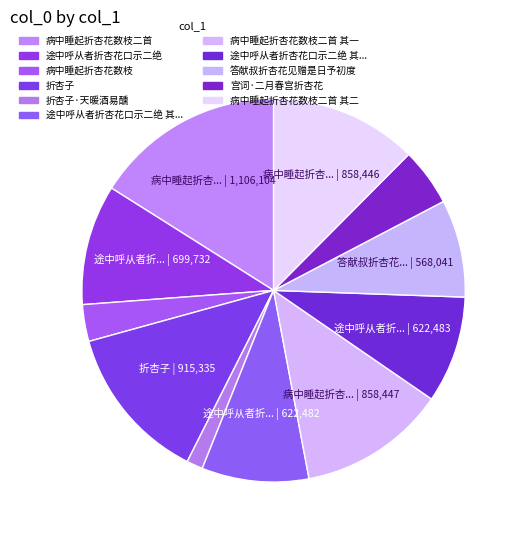

How many slices are in this pie chart?

11